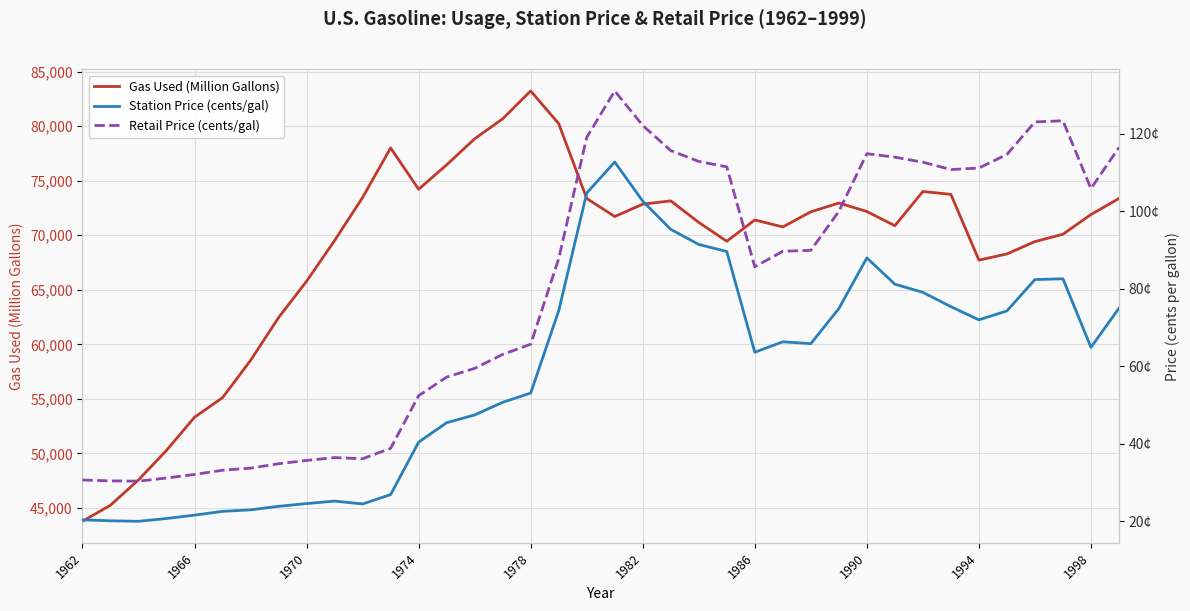

What is the sum of all Station Price (cents/gal) values?

2226.8